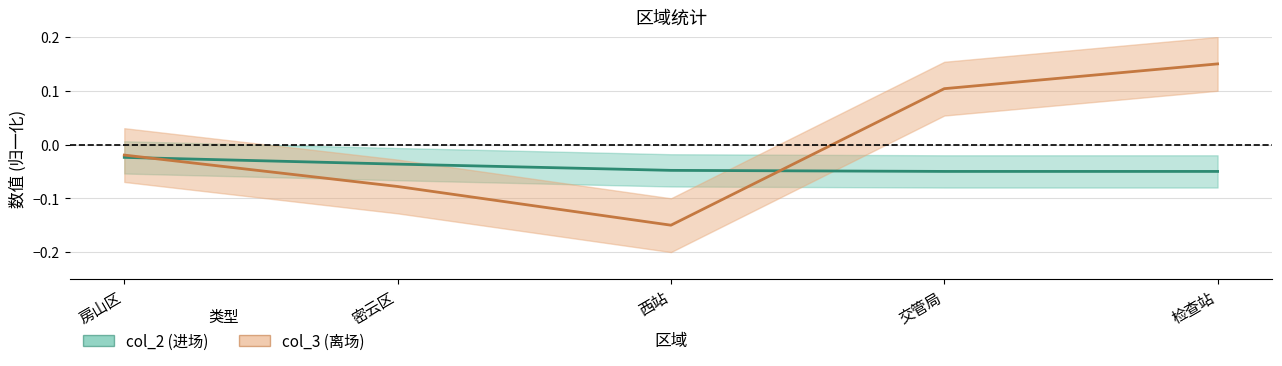

What is the greatest value displayed?

0.1